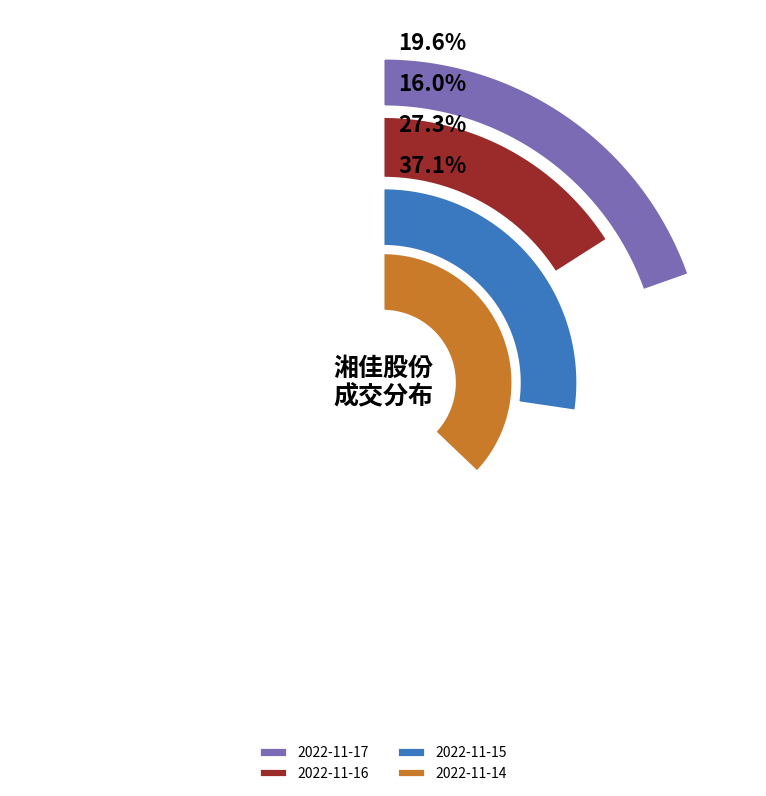

Between 2022-11-15 and 2022-11-14, which is larger?

2022-11-14